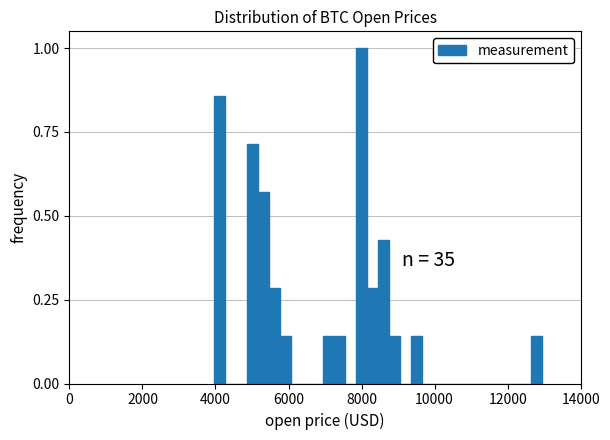

Around what value on the x-axis is the tallest bar? Give the approximate position of its centre, as read against the axis.

8000